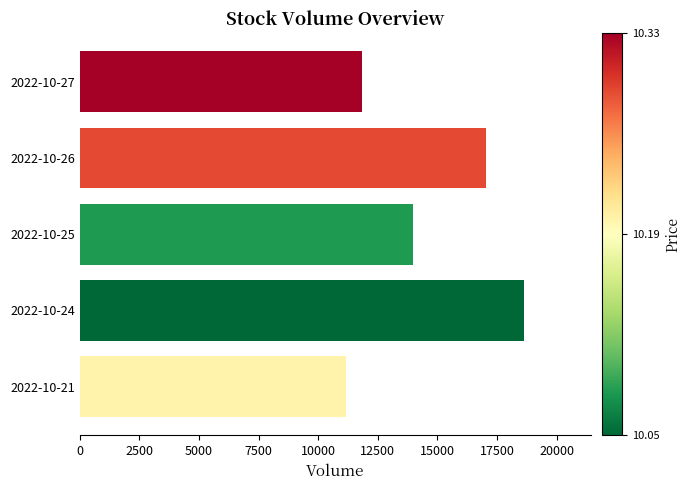

Count the number of categories in the chart.

5